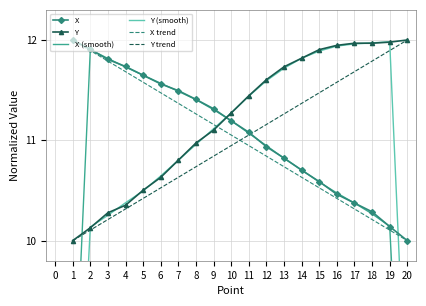

Which series has the largest total across all categories?

Y